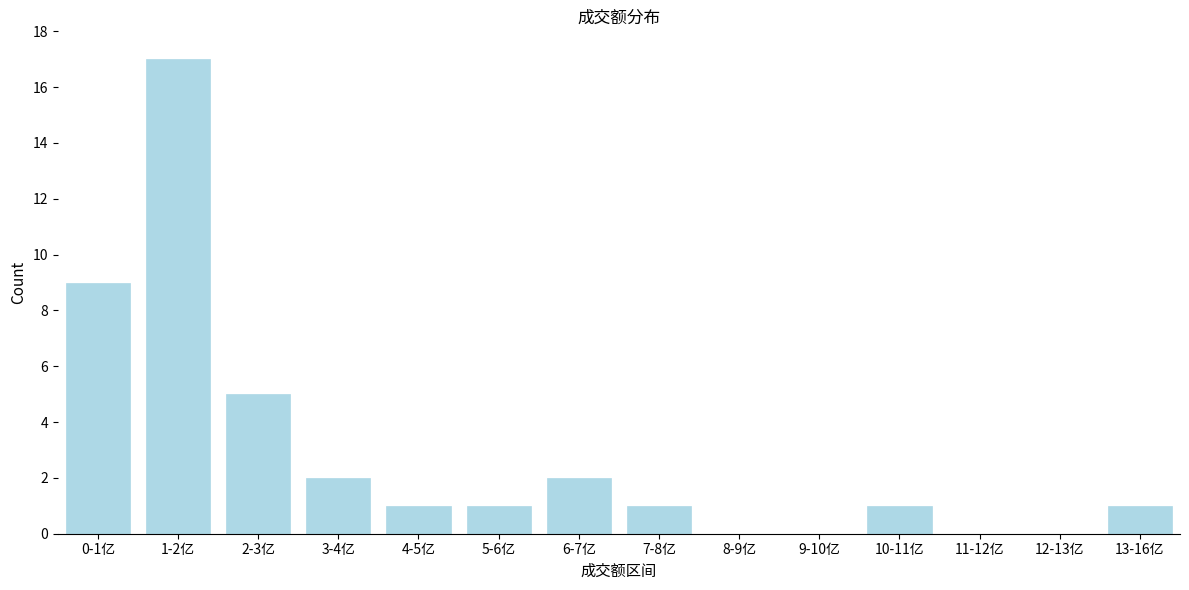

Reading left to right, transcribe all the data shown in this chart.

0-1亿=9	1-2亿=17	2-3亿=5	3-4亿=2	4-5亿=1	5-6亿=1	6-7亿=2	7-8亿=1	8-9亿=0	9-10亿=0	10-11亿=1	11-12亿=0	12-13亿=0	13-16亿=1